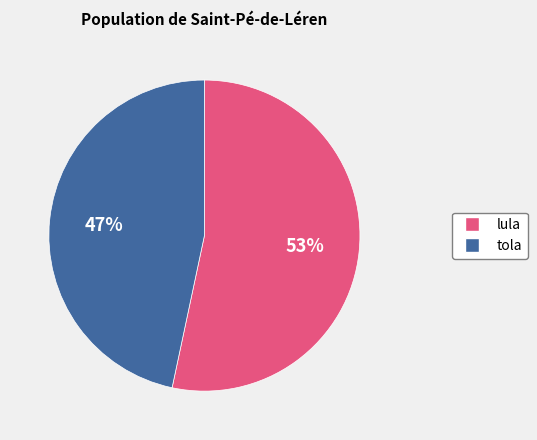

Is the sum of tola and lula greater than half?

Yes